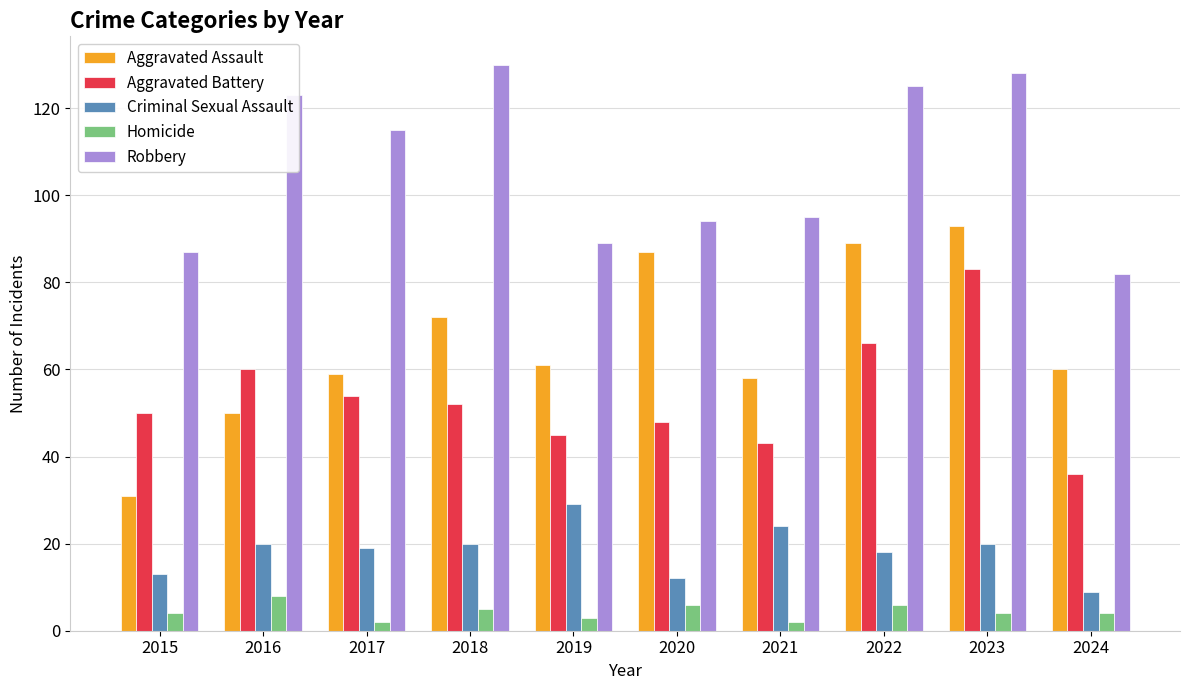

At which label does Aggravated Assault reach its minimum?

2015